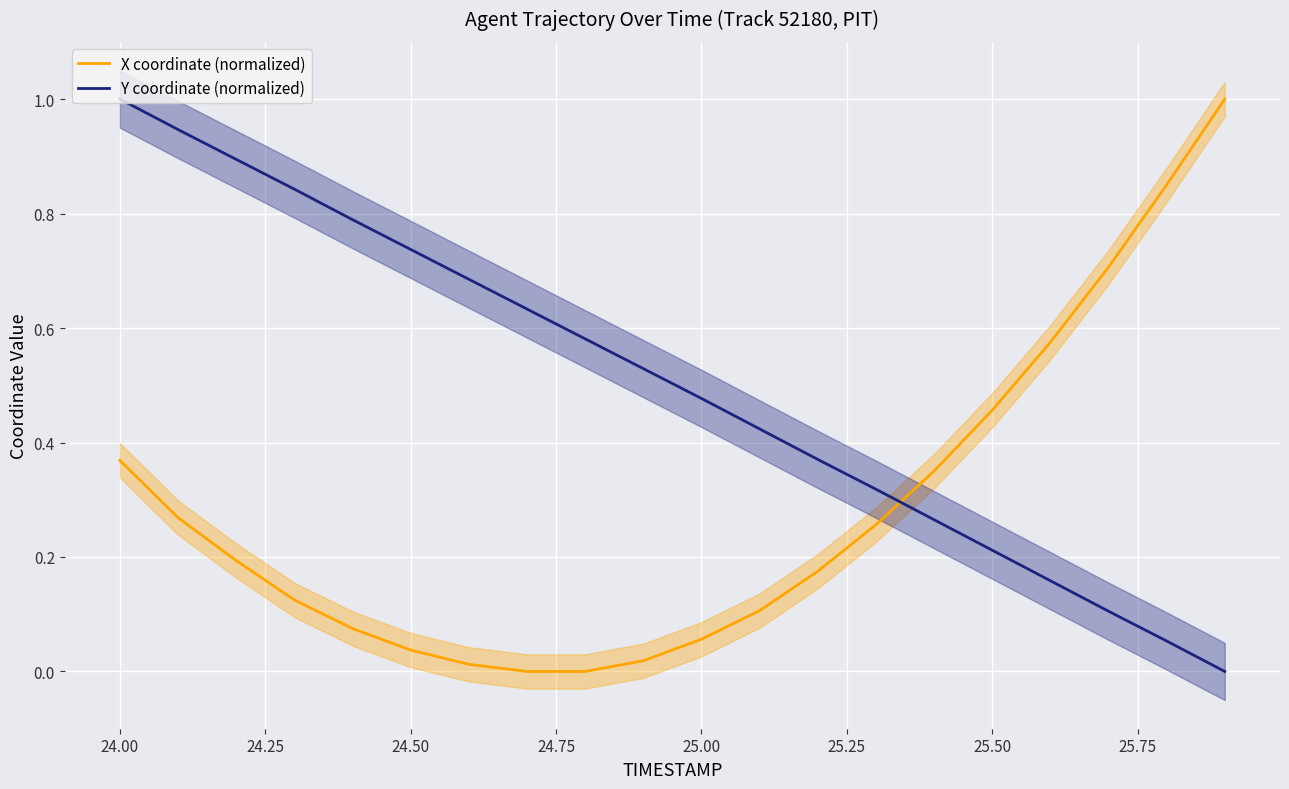

What is the maximum value for X coordinate (normalized)?

1.0